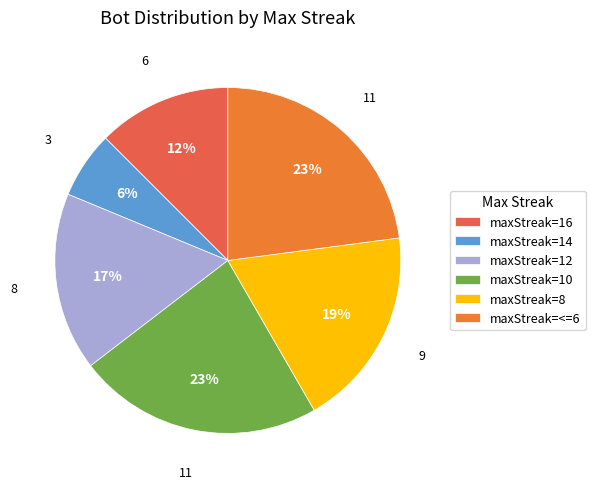

Is the sum of maxStreak=8 and maxStreak=10 greater than half?

No